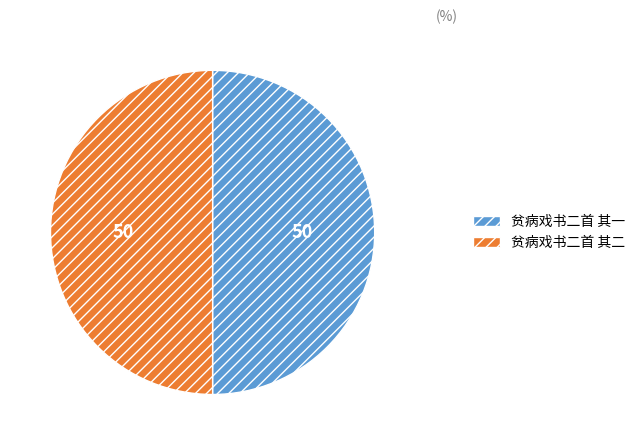

Is it true that 贫病戏书二首 其二 is 42% of the pie?

False